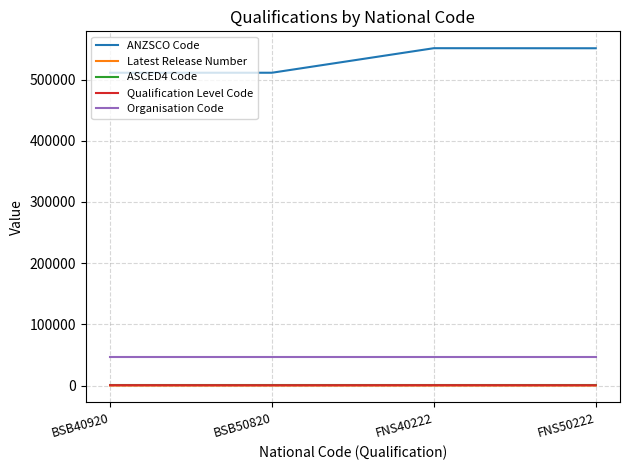

Where is the first local maximum for ANZSCO Code?

FNS40222